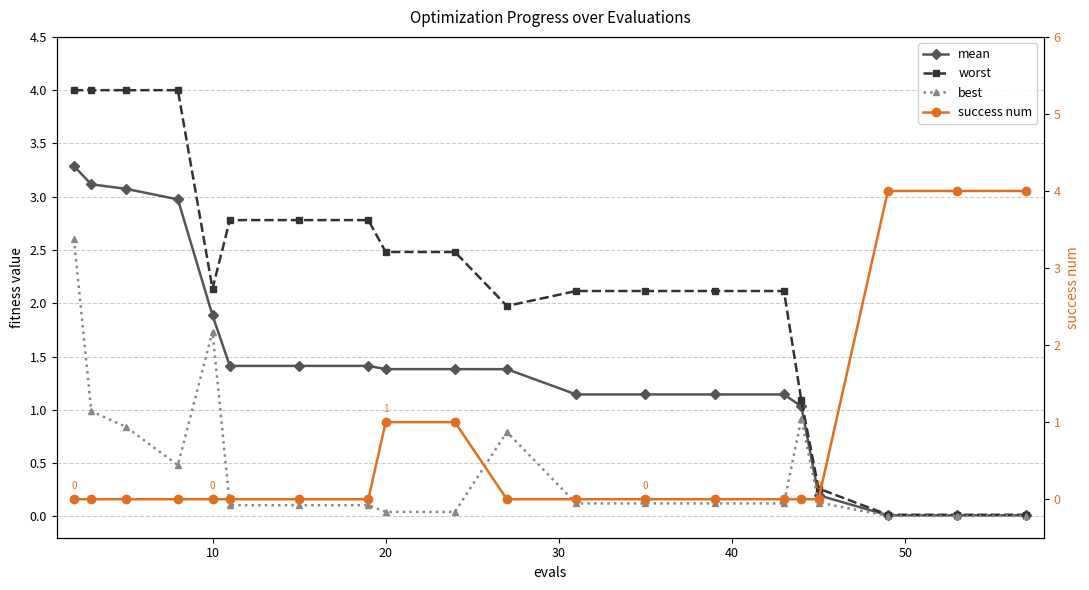

True or false: worst and best intersect in this chart.

False